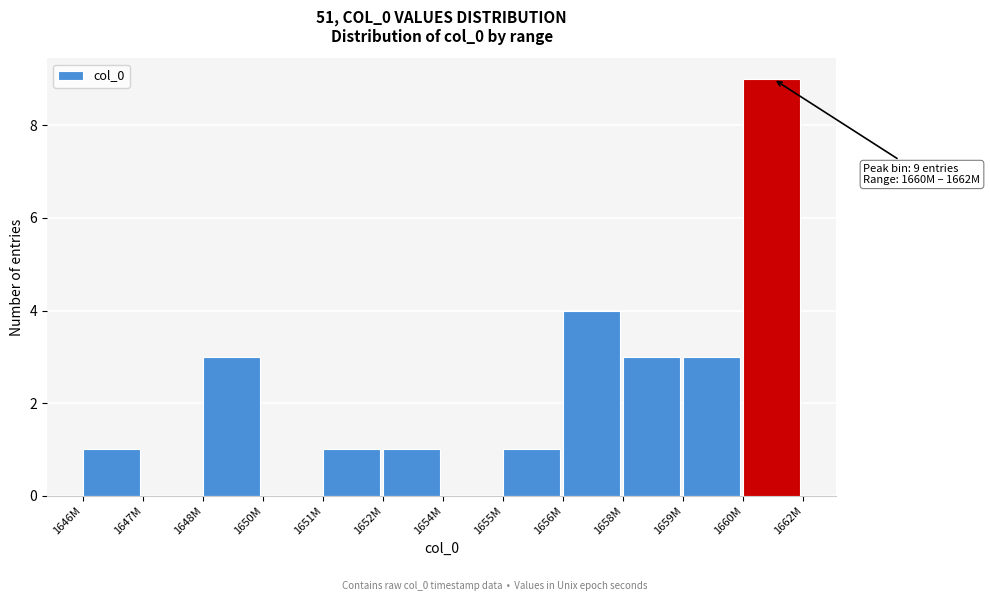

Reading left to right, what are all the values shown in this chart?

1646M=1	1647M=0	1648M=3	1650M=0	1651M=1	1652M=1	1654M=0	1655M=1	1656M=4	1658M=3	1659M=3	1660M=9